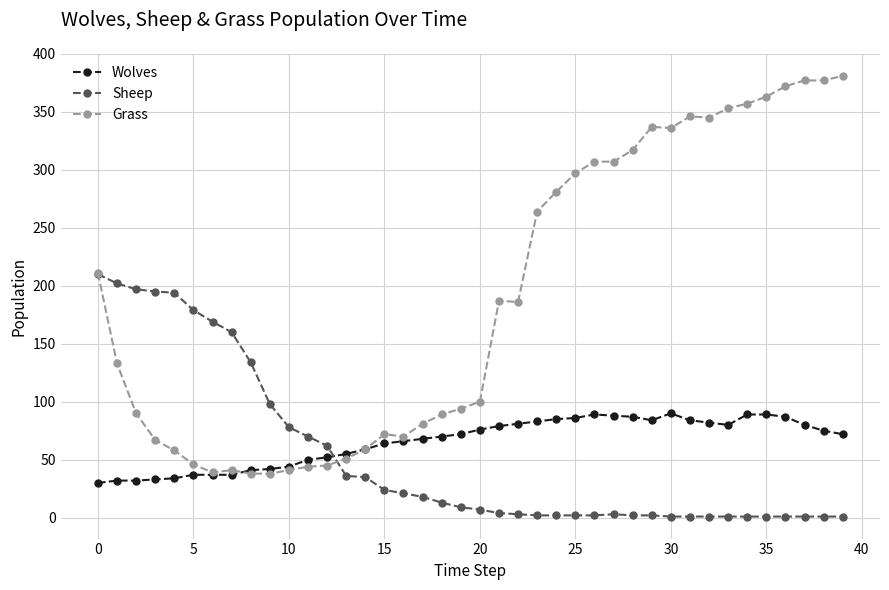

How many distinct data groups are displayed?

3